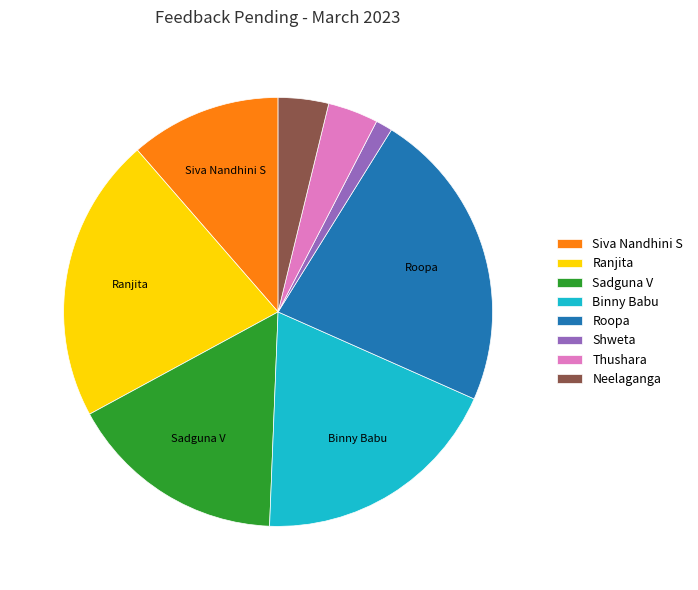

Does Sadguna V represent more than half of the total?

No